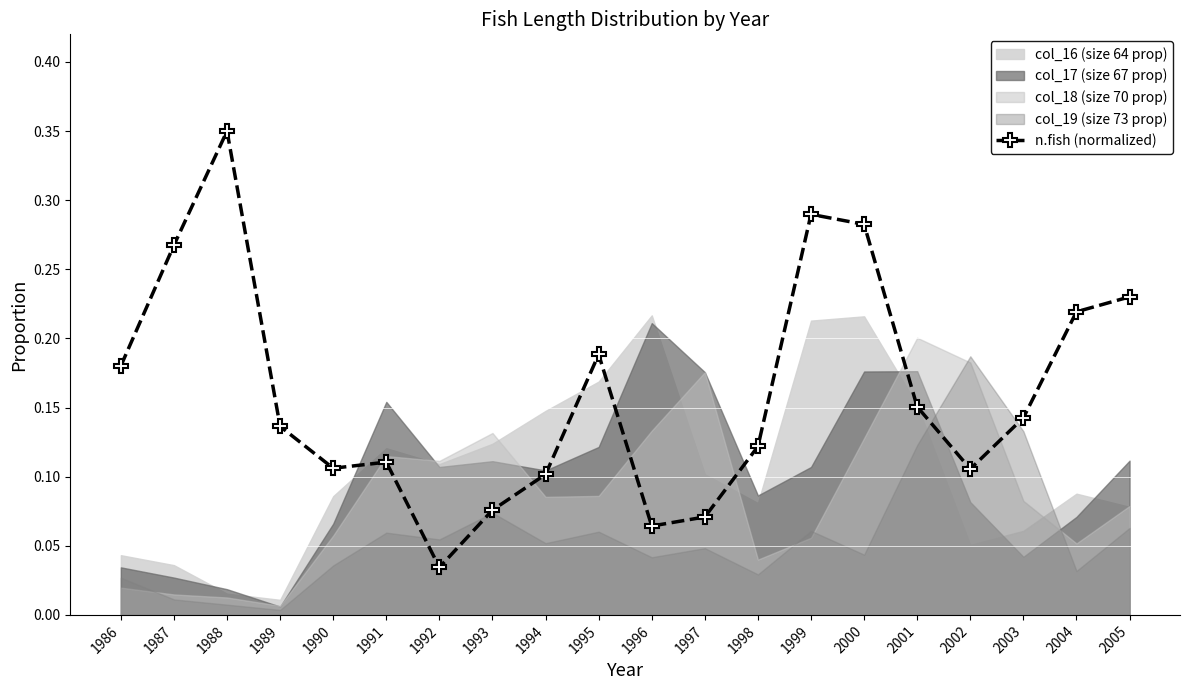

Reading right to left, transcribe all the data shown in this chart.

2005=0.2	2004=0.2	2003=0.1	2002=0.1	2001=0.2	2000=0.3	1999=0.3	1998=0.1	1997=0.1	1996=0.1	1995=0.2	1994=0.1	1993=0.1	1992=0.0	1991=0.1	1990=0.1	1989=0.1	1988=0.3	1987=0.3	1986=0.2